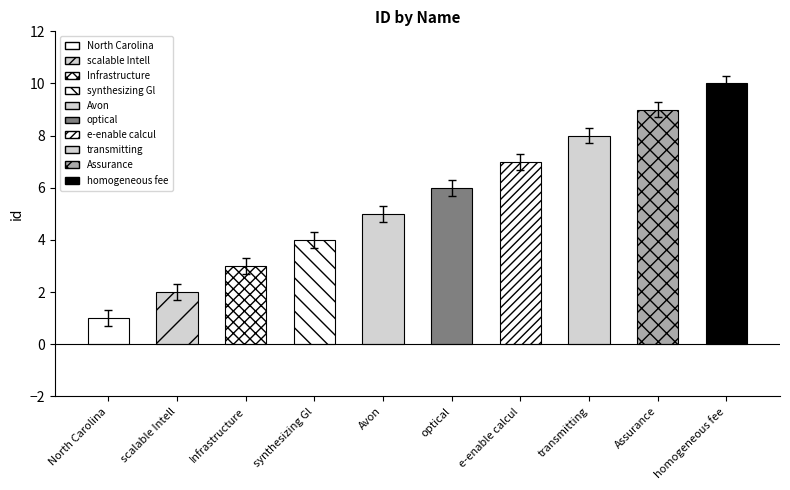

What is the change in value from Infrastructure to synthesizing Gl?

+1.0